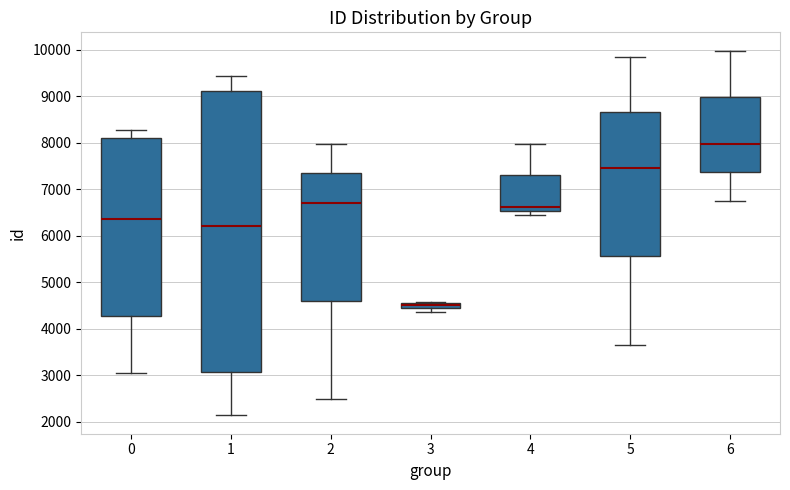

Where does the median line of the box at x = 2 sit on the y-axis? The values are not printed on the chart, so give them approximately, as read against the axis.

6700